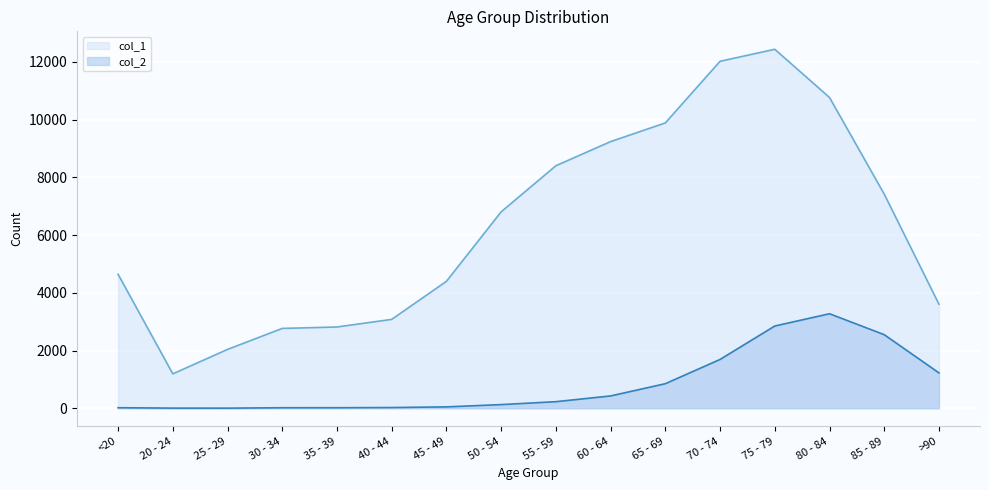

At which category does col_1 reach its first local peak?

75 - 79